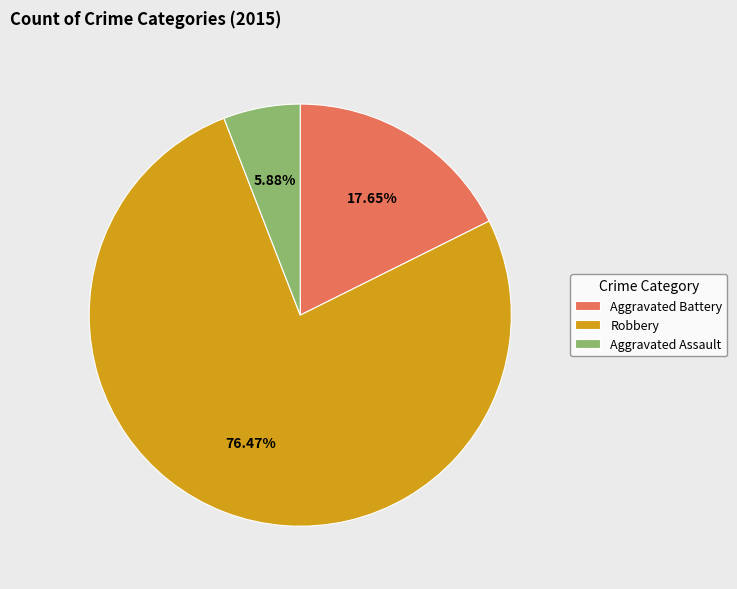

Which category accounts for the majority?

Robbery